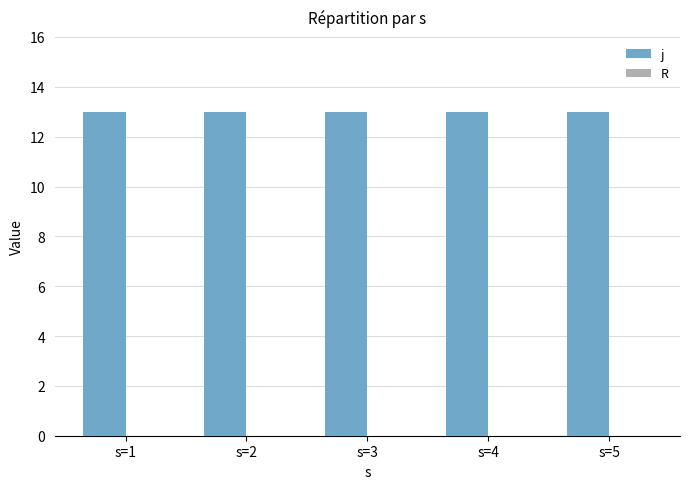

Rank the series by their maximum value, from lowest to highest.

R, j